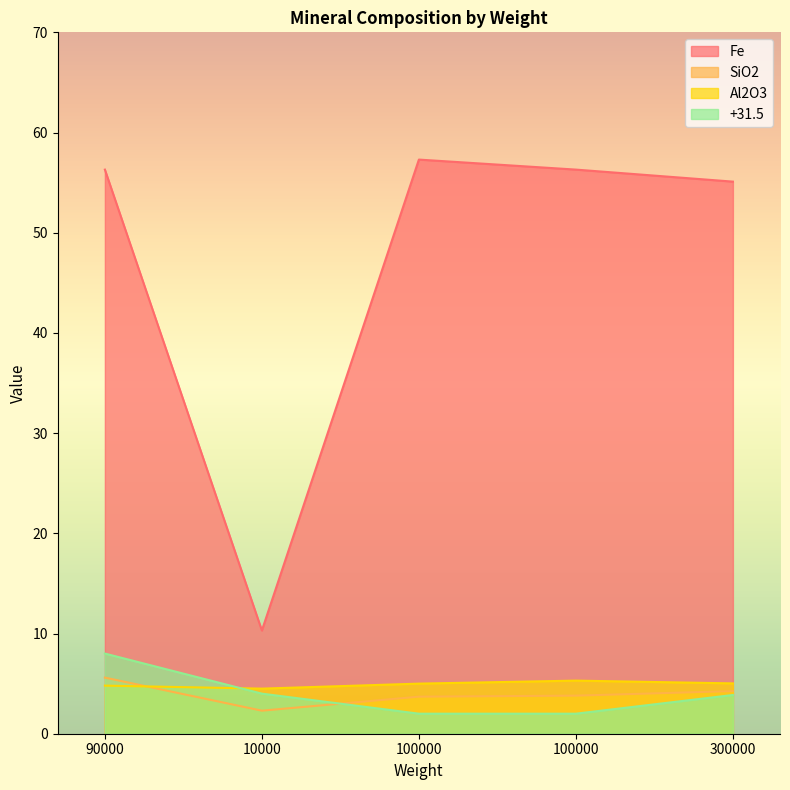

What is the label of the 3rd point from the left?

100000